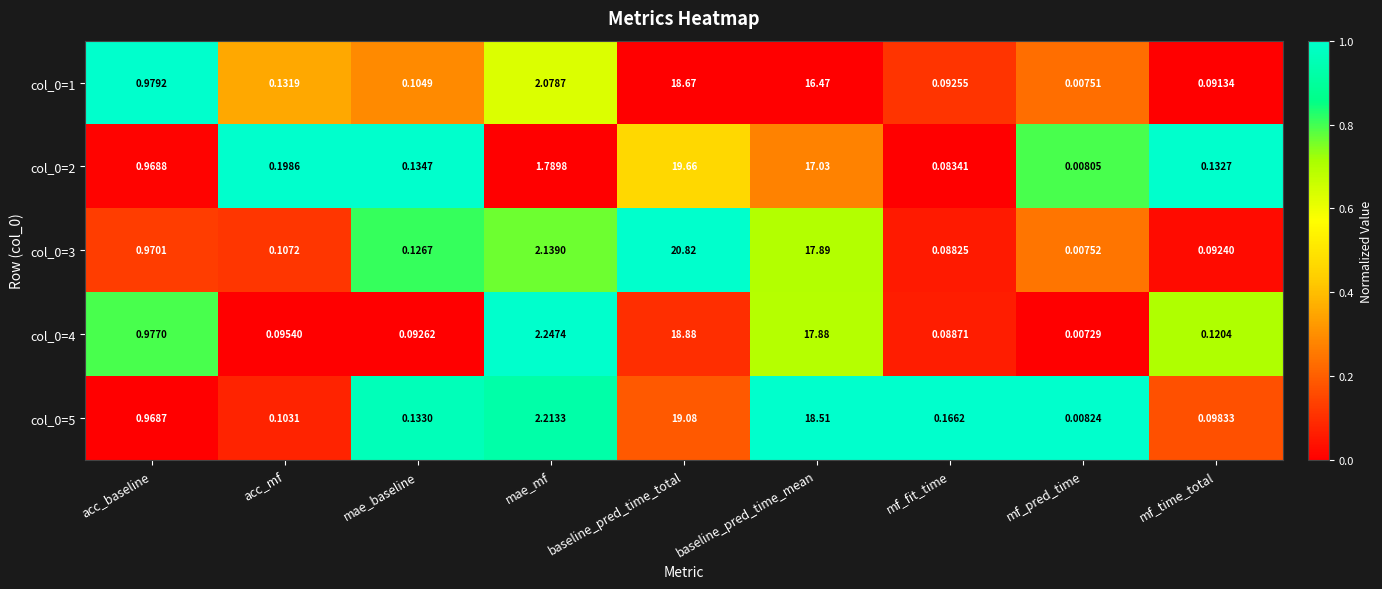

How many data points does each series have?

9